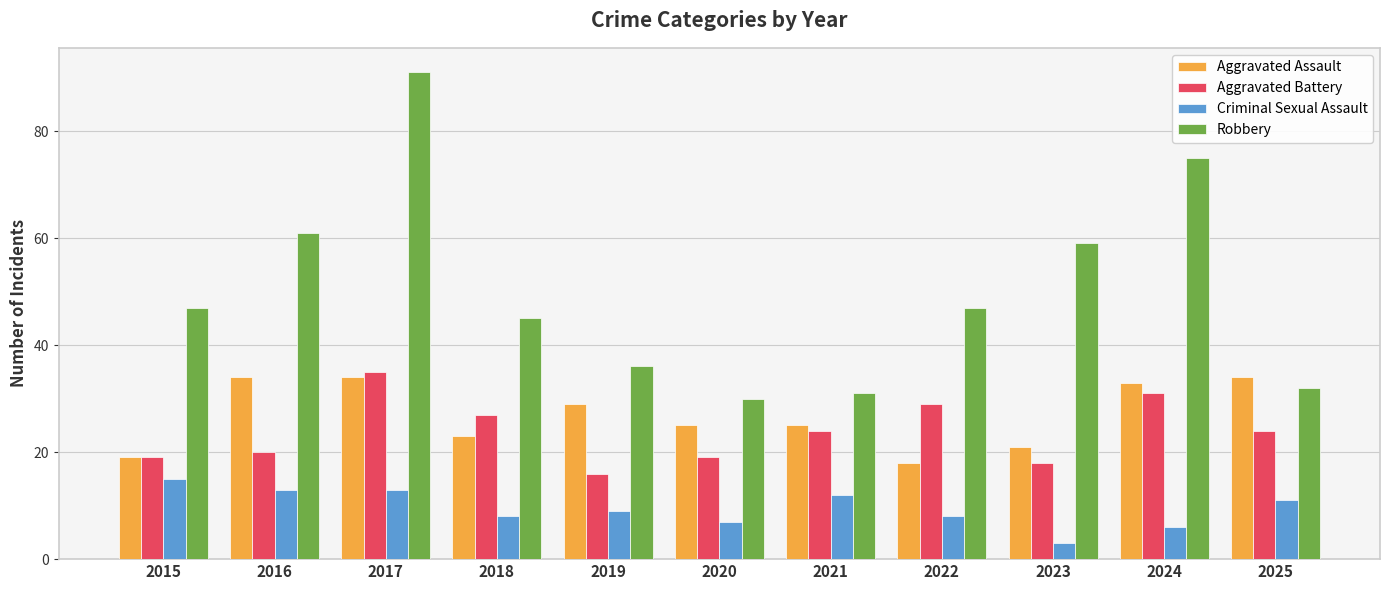

What is the average value of the Criminal Sexual Assault series?

10